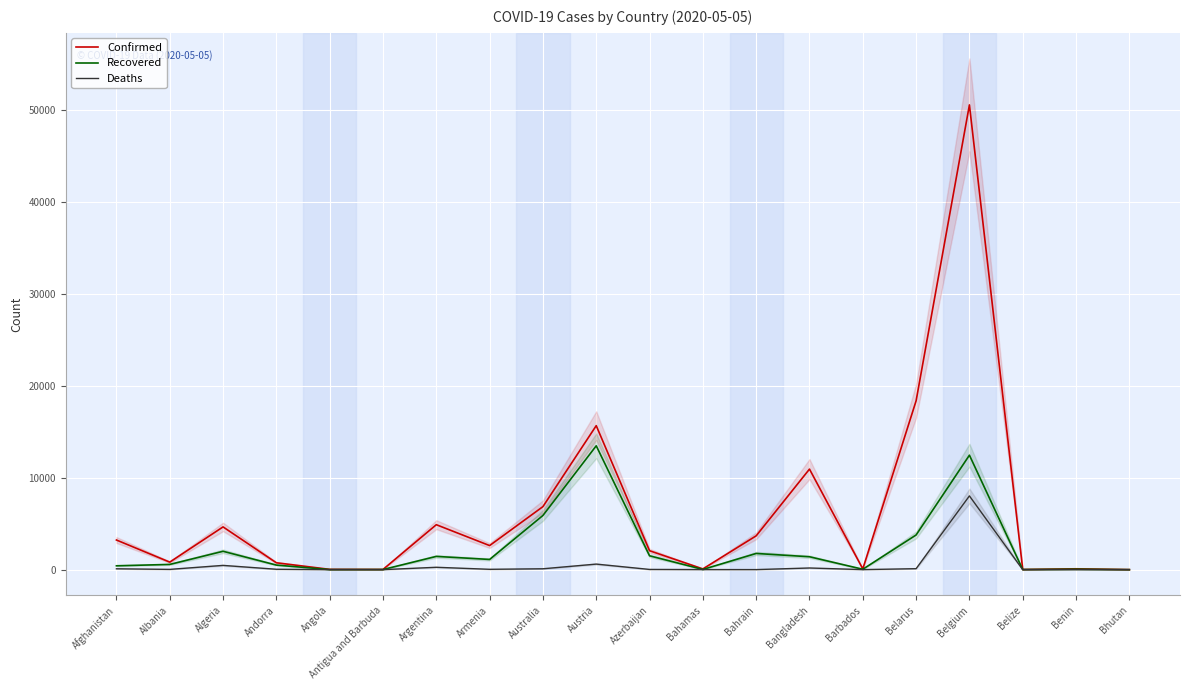

Reading right to left, transcribe all the data shown in this chart.

Confirmed: Bhutan=7	Benin=96	Belize=18	Belgium=50509	Belarus=18350	Barbados=82	Bangladesh=10929	Bahrain=3679	Bahamas=83	Azerbaijan=2060	Austria=15650	Australia=6851	Armenia=2619	Argentina=4887	Antigua and Barbuda=25	Angola=35	Andorra=750	Algeria=4648	Albania=820	Afghanistan=3224
Recovered: Bhutan=5	Benin=50	Belize=14	Belgium=12441	Belarus=3771	Barbados=46	Bangladesh=1403	Bahrain=1762	Bahamas=25	Azerbaijan=1508	Austria=13462	Australia=5890	Armenia=1111	Argentina=1442	Antigua and Barbuda=16	Angola=11	Andorra=499	Algeria=1998	Albania=570	Afghanistan=421
Deaths: Bhutan=0	Benin=2	Belize=2	Belgium=8016	Belarus=107	Barbados=7	Bangladesh=183	Bahrain=8	Bahamas=11	Azerbaijan=26	Austria=606	Australia=97	Armenia=40	Argentina=260	Antigua and Barbuda=3	Angola=2	Andorra=45	Algeria=465	Albania=31	Afghanistan=95